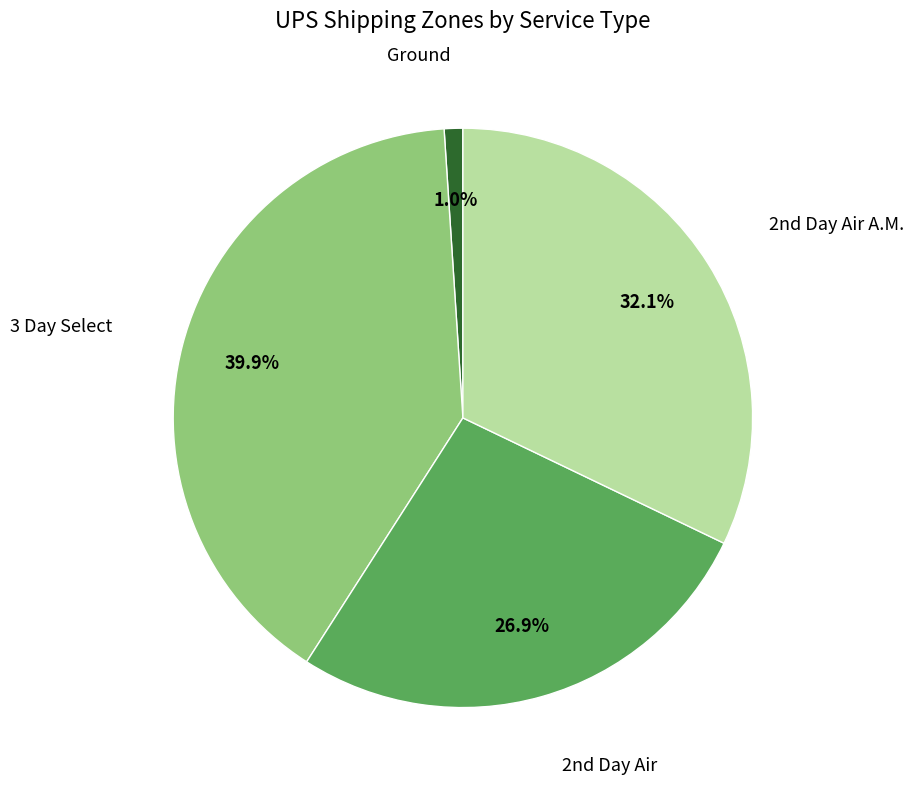

True or false: 3 Day Select accounts for 30% of the total.

False